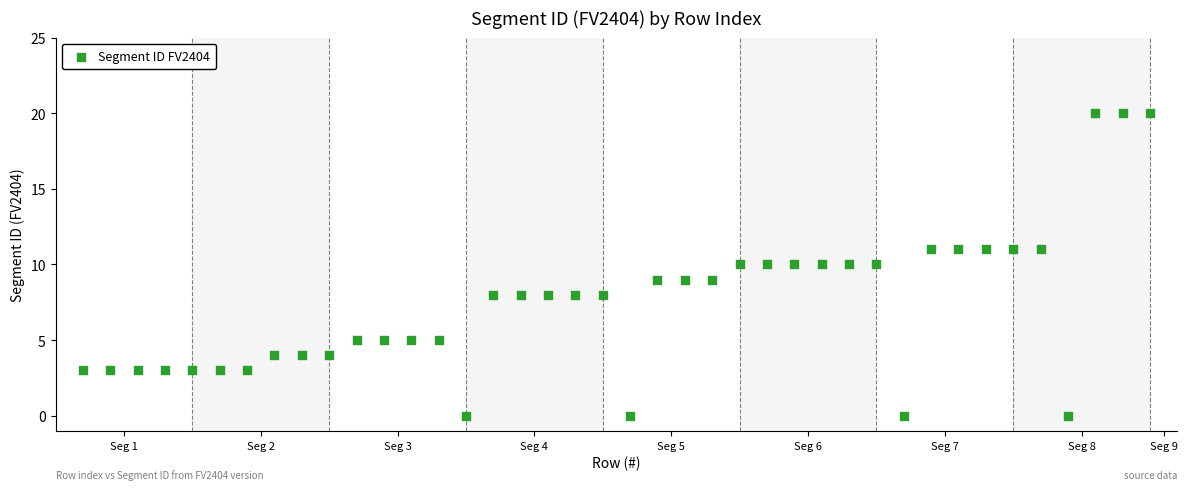

What is the range of Y values (max minus min)?

20